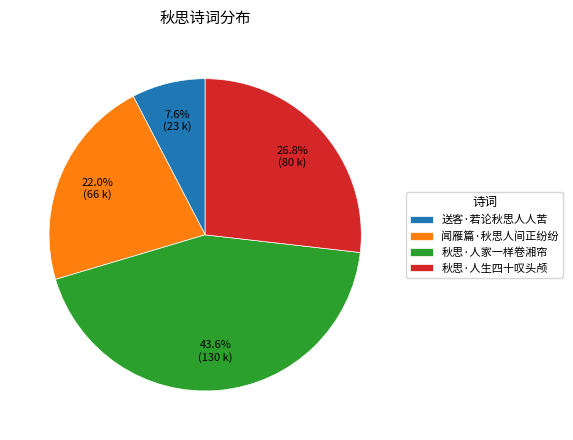

Count the number of slices in the pie.

4